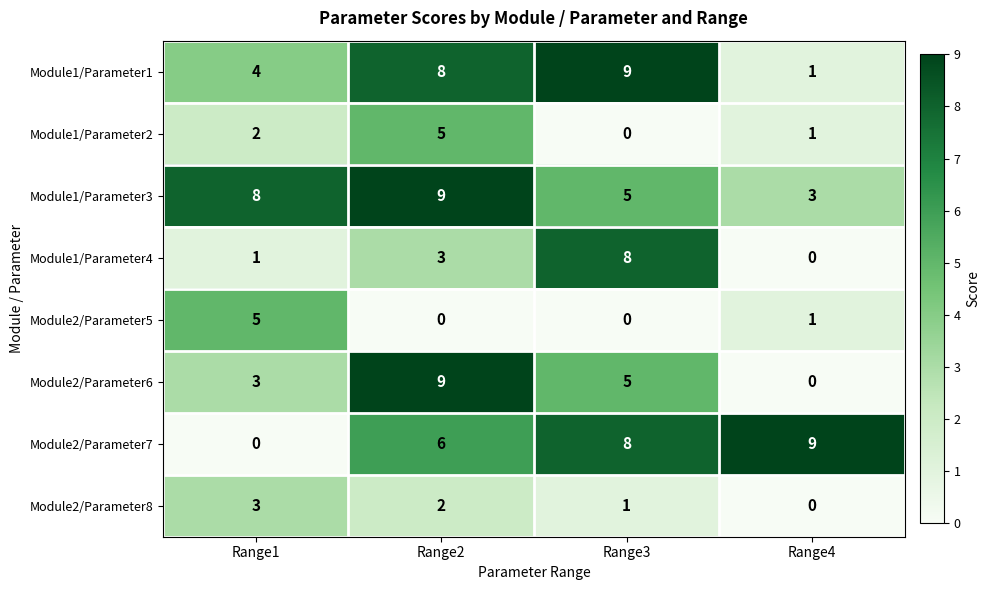

At how many categories does at least one series exceed 5?

4